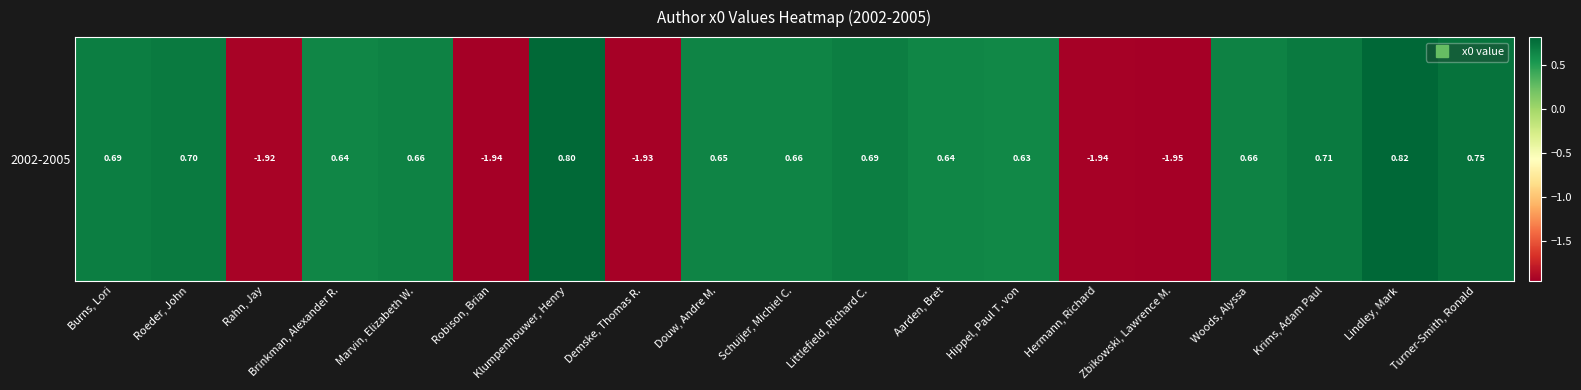

True or false: the data shows 0.7 at Littlefield, Richard C..

True